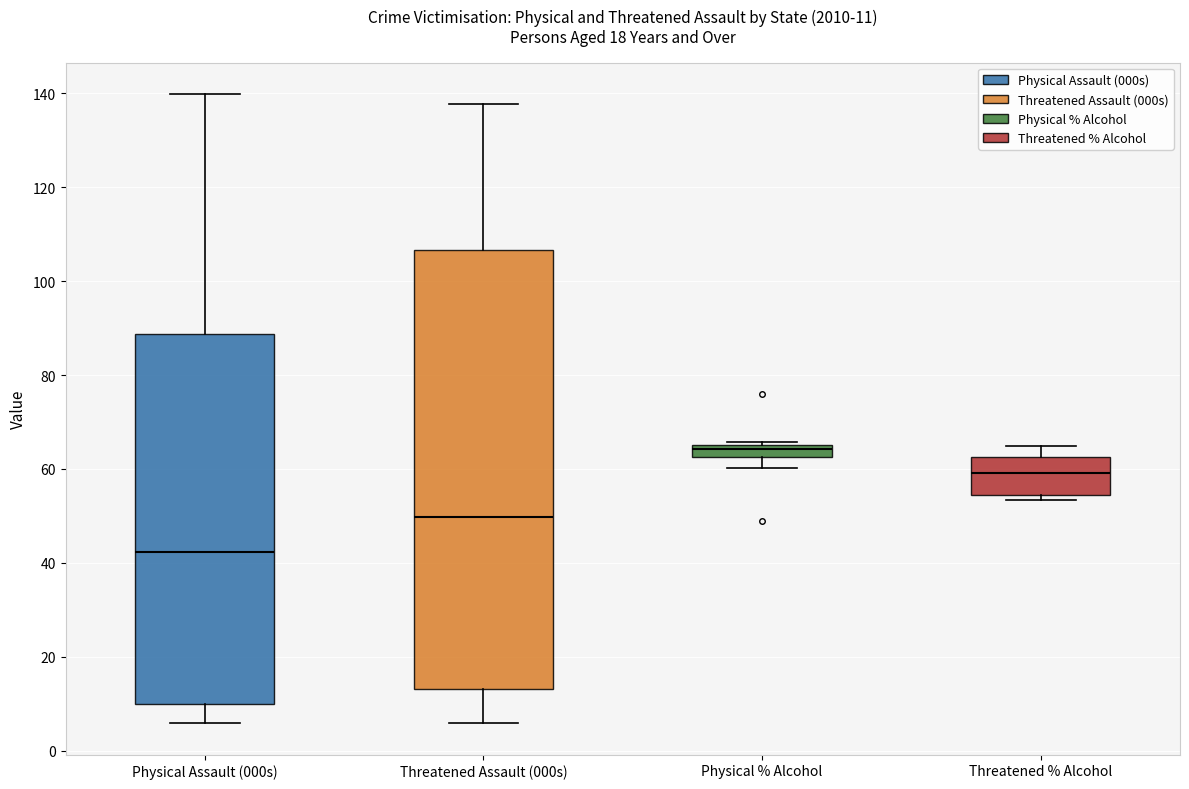

Which box's median line is the lowest?

Physical Assault (000s)